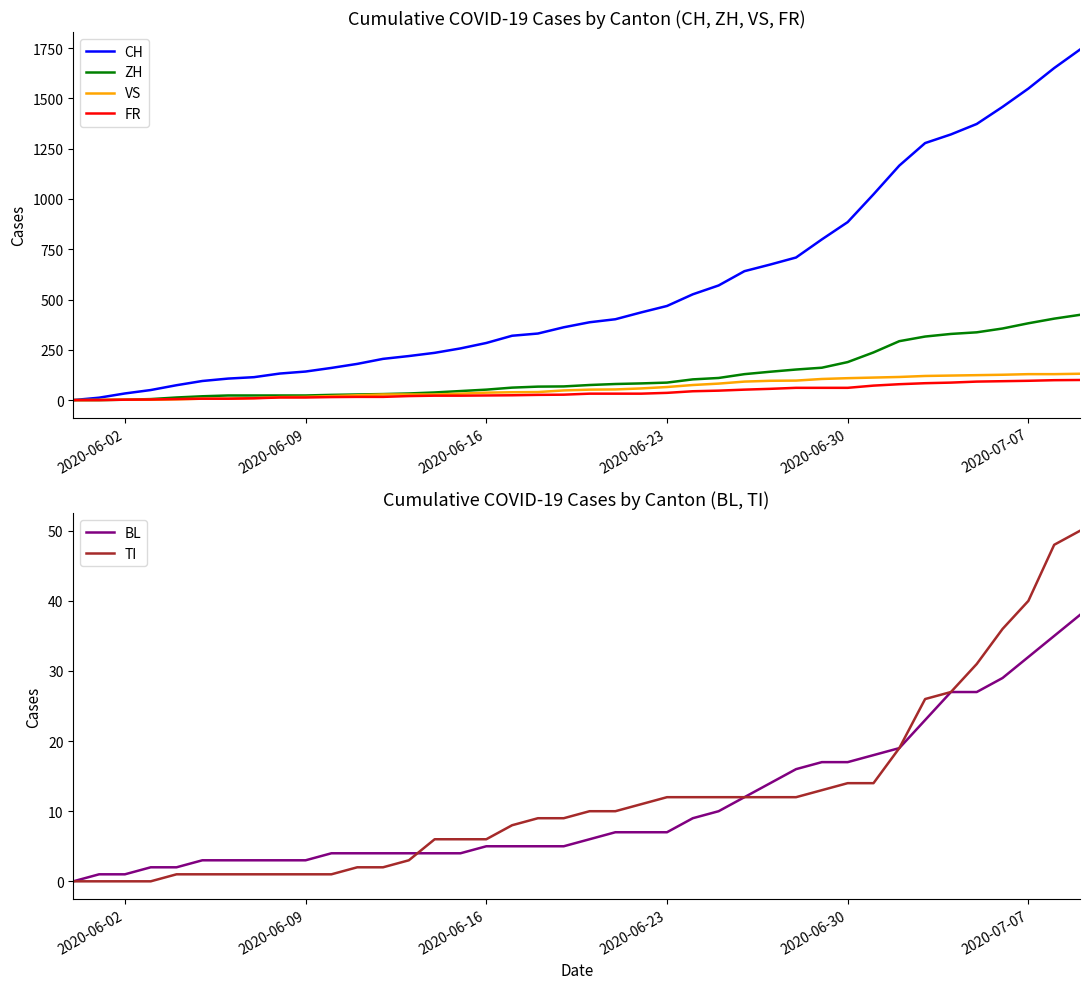

True or false: VS has more than 2 points higher than both neighbors.

False